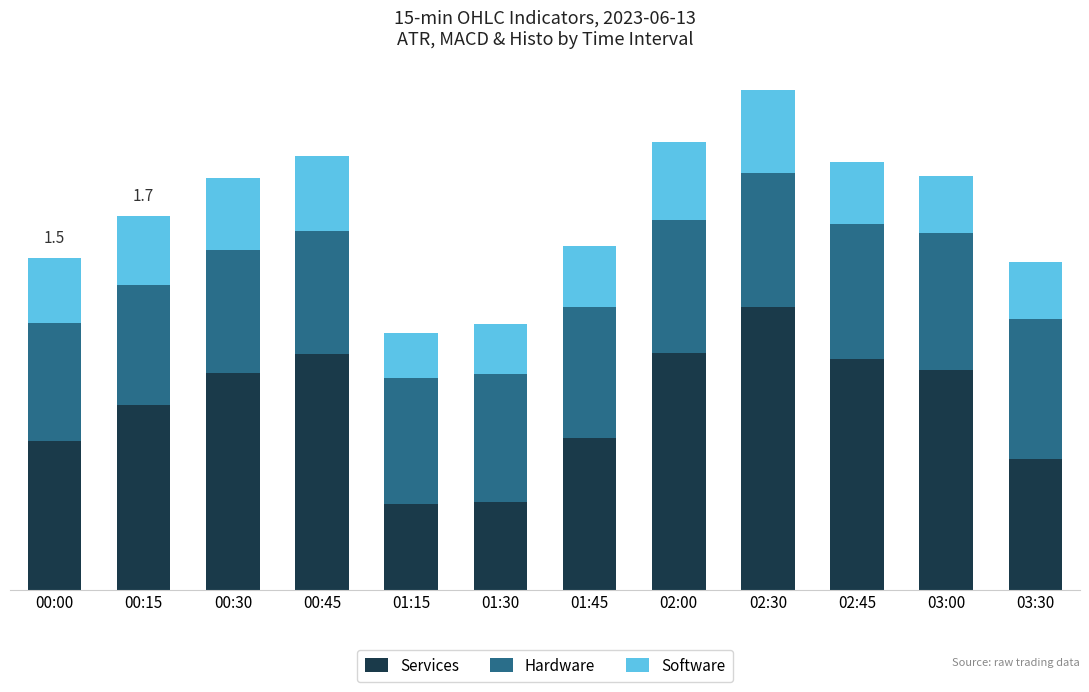

Does the chart contain any negative values?

No